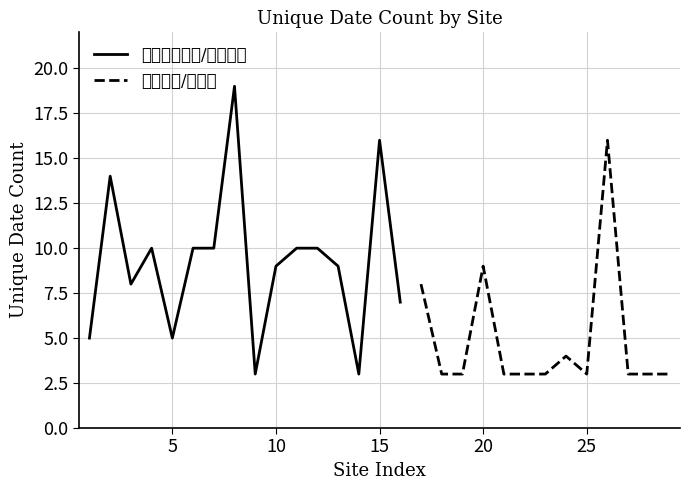

Reading left to right, extract all data points from this chart.

unique_date: 서울시설관리공단=5	부산시설관리공단=14	대구시설관리공단=8	인천시설관리공단=10	대전시설관리공단=5	울산시설관리공단=10	세종시설관리공단=10	전남도로관리사업소=19	충남도로관리사업소=3	충북도로관리사업소=9	경북플랫폼=10	경북도로관리사업소=10	경남도로관리사업소=9	전북도로관리사업소=3	강원도로관리사업소=16	광주도시관리공사=7	서울특별시건설신기술공법선정위원회=8	부산광역시고시공고=3	대구광역시고시공고=3	인천광역시종합건설본부=9	광주광역시고시공고=3	대전광역시고시공고=3	울산광역시고시공고=3	세종소개공고=4	경기고시공고=3	강원고시공고=16	충북고시공고=3	충남고시공고=3	전북고시공고=3
max_date_rank: 서울시설관리공단=1	부산시설관리공단=2	대구시설관리공단=3	인천시설관리공단=4	대전시설관리공단=5	울산시설관리공단=6	세종시설관리공단=7	전남도로관리사업소=8	충남도로관리사업소=9	충북도로관리사업소=10	경북플랫폼=11	경북도로관리사업소=12	경남도로관리사업소=13	전북도로관리사업소=14	강원도로관리사업소=15	광주도시관리공사=16	서울특별시건설신기술공법선정위원회=17	부산광역시고시공고=18	대구광역시고시공고=19	인천광역시종합건설본부=20	광주광역시고시공고=21	대전광역시고시공고=22	울산광역시고시공고=23	세종소개공고=24	경기고시공고=25	강원고시공고=26	충북고시공고=27	충남고시공고=28	전북고시공고=29